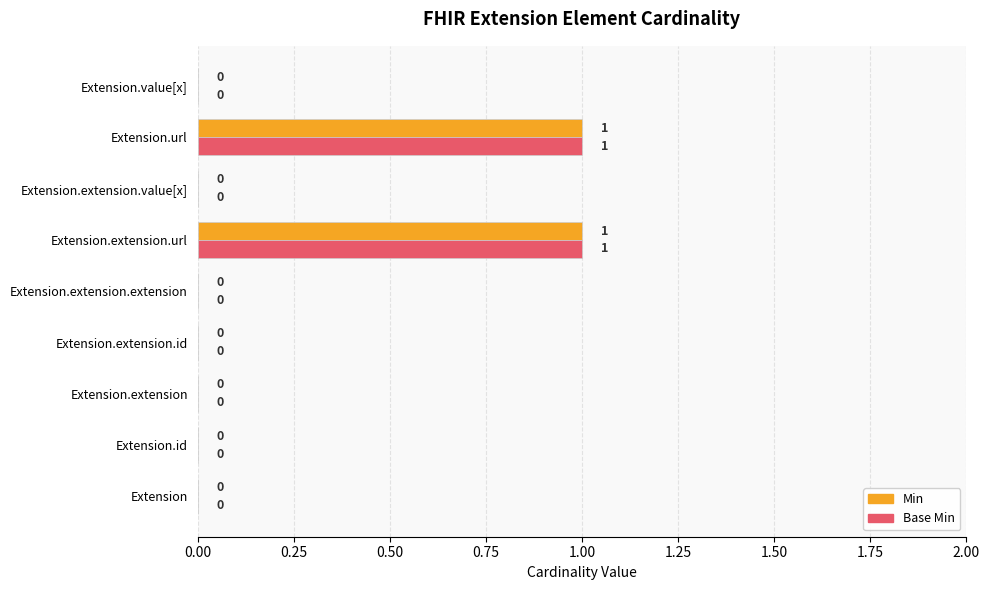

How many categories are shown in the chart?

9